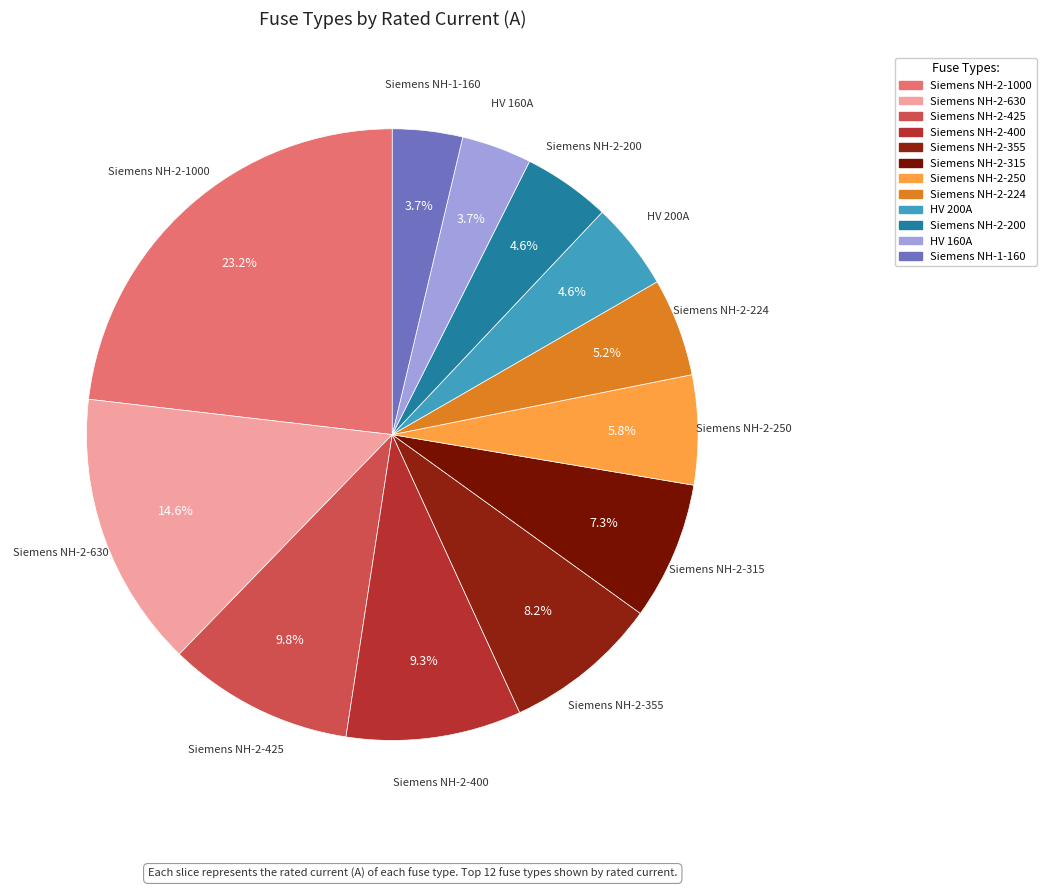

How many segments does this pie chart have?

12